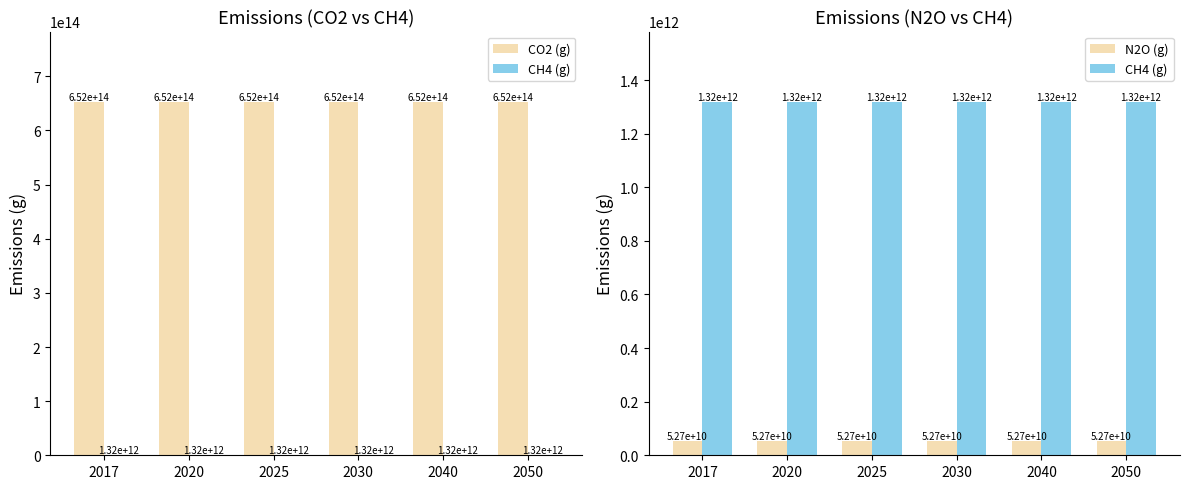

Is it true that CO2 (g) equals 652321409939031.9 at 2017?

True